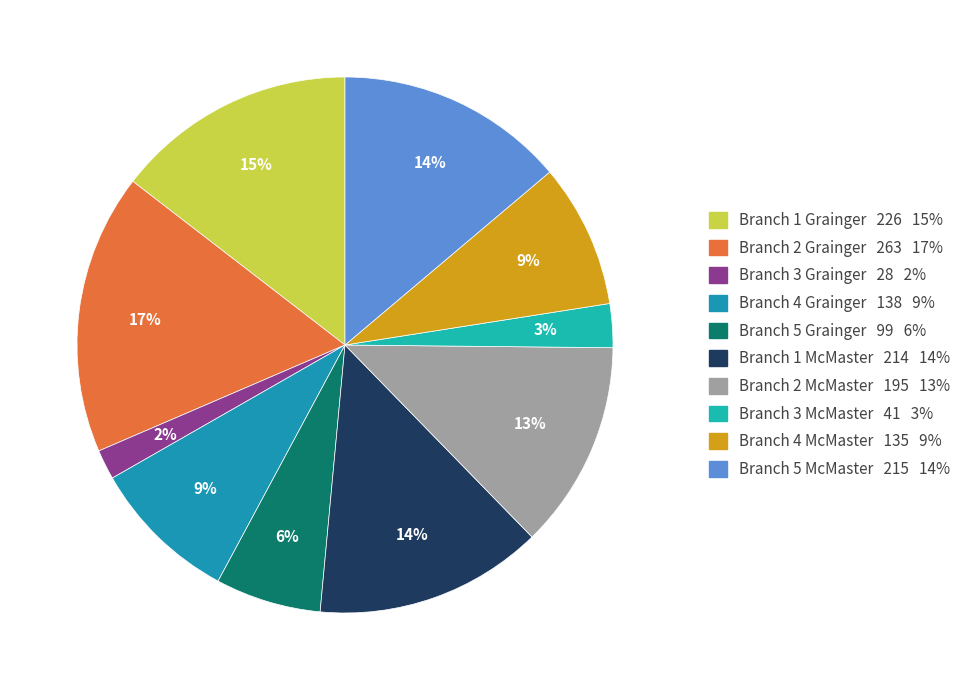

To the nearest percent, what portion does Branch 1 McMaster represent?

14%